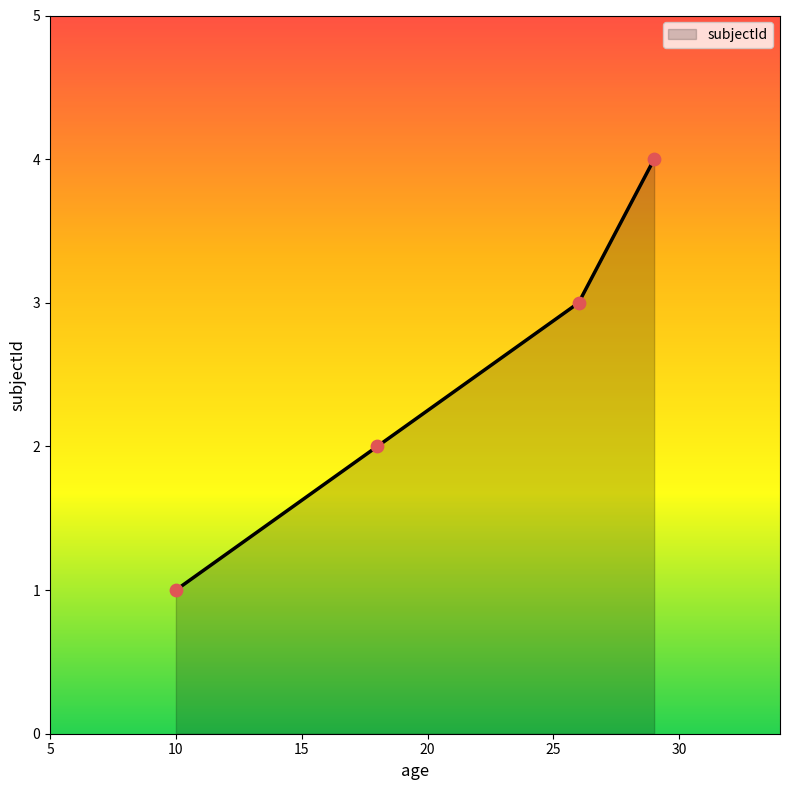

True or false: the data has more than 0 interior local peaks.

False